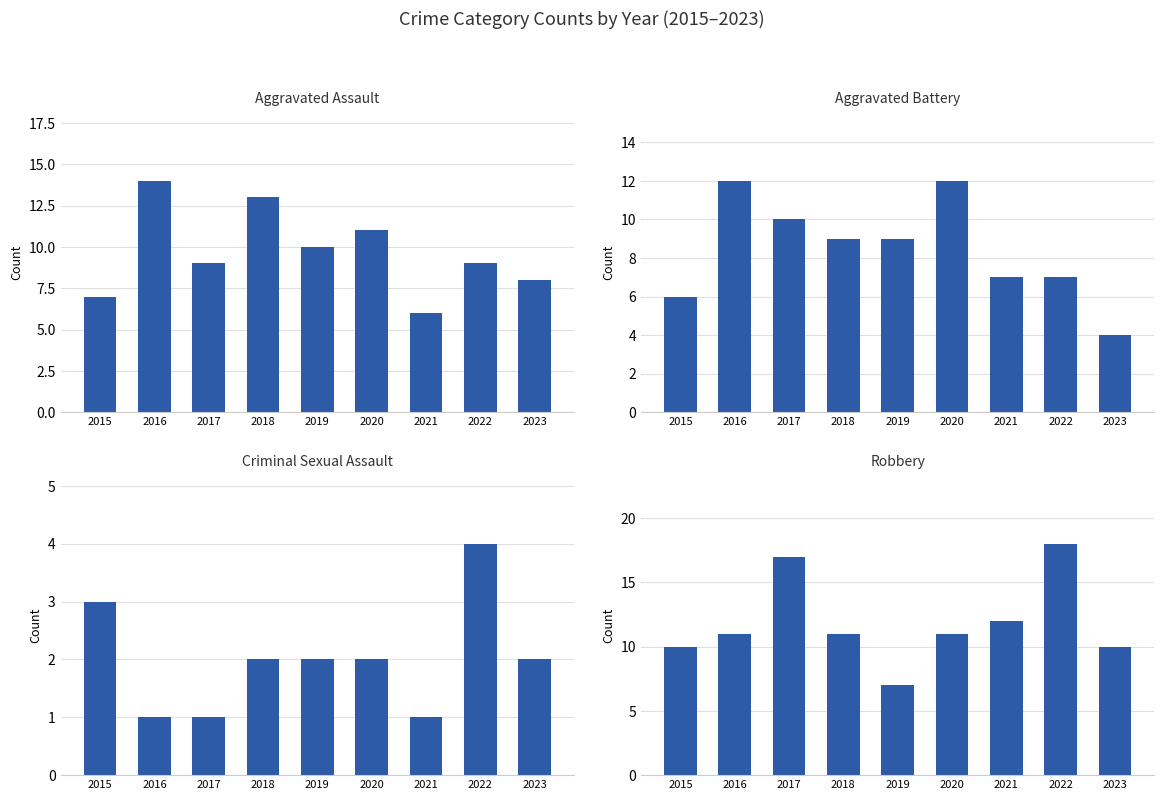

How many values in the Criminal Sexual Assault series are below 2?

3